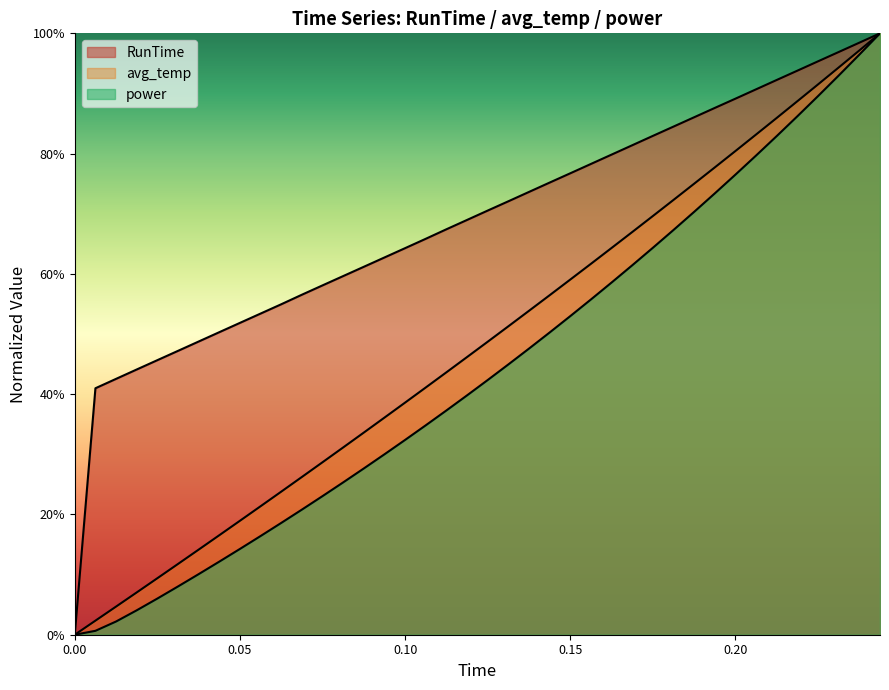

The value of RunTime at 0.175 is 1.5. True or false?

False